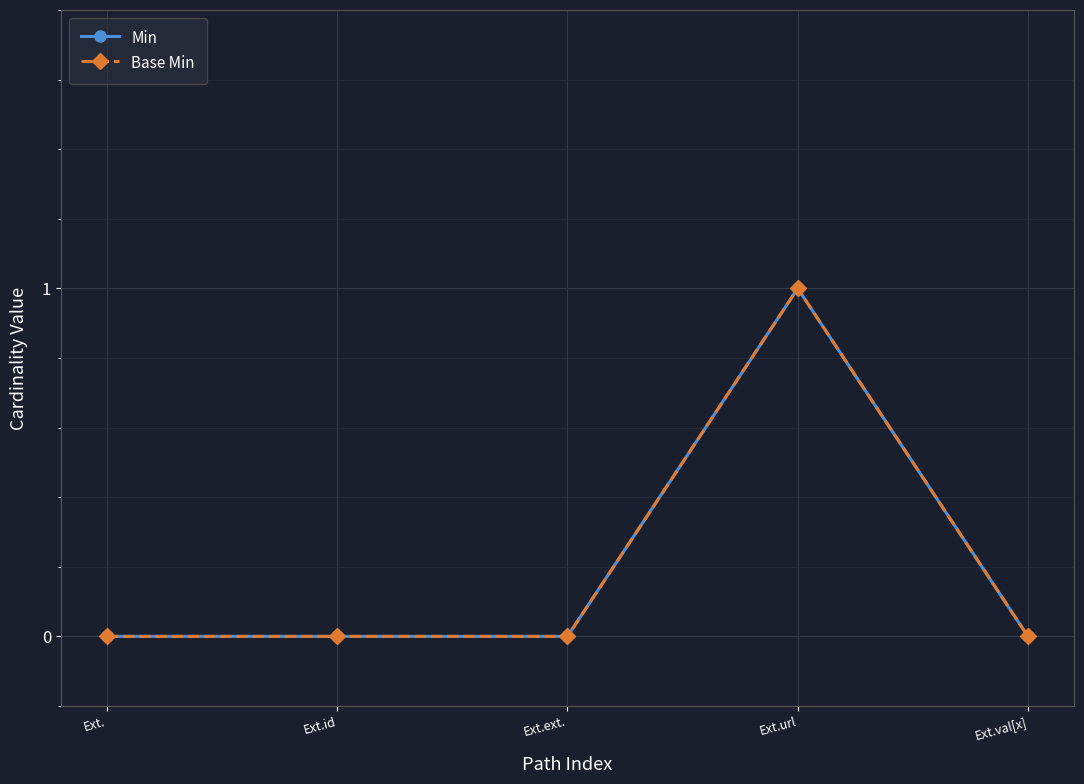

Is this an area chart (filled region under the line)?

No